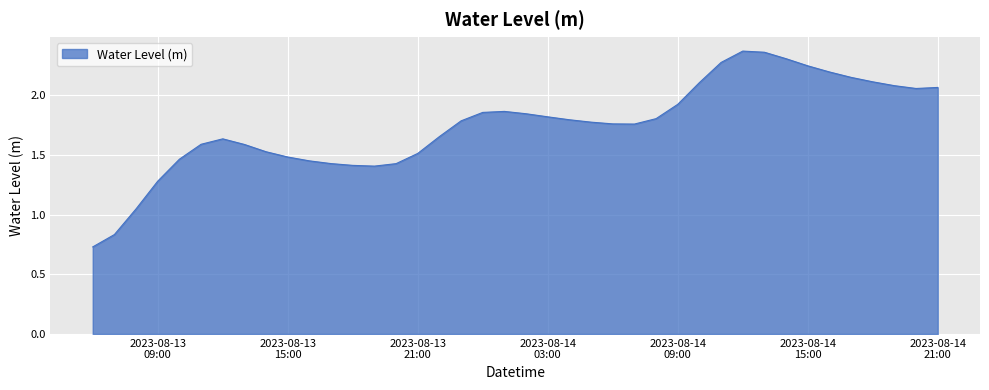

True or false: the data has more than 1 interior local peaks.

True